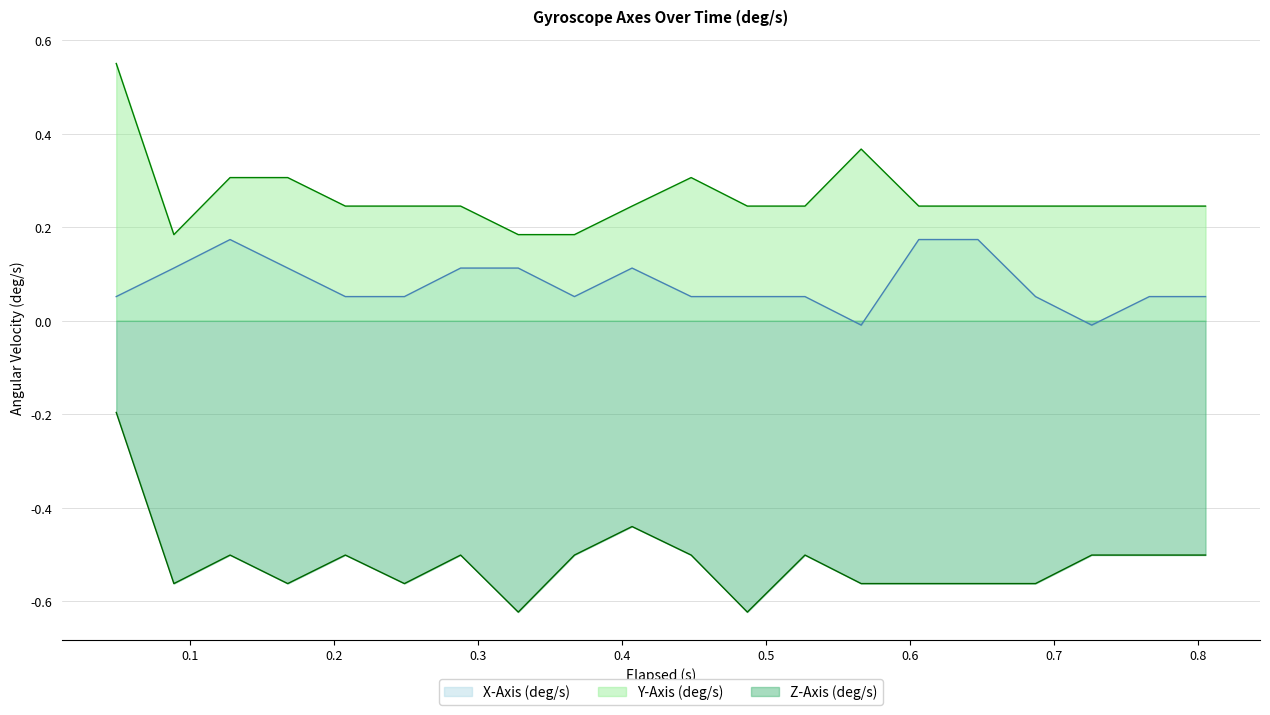

At how many categories does at least one series exceed 0?

20